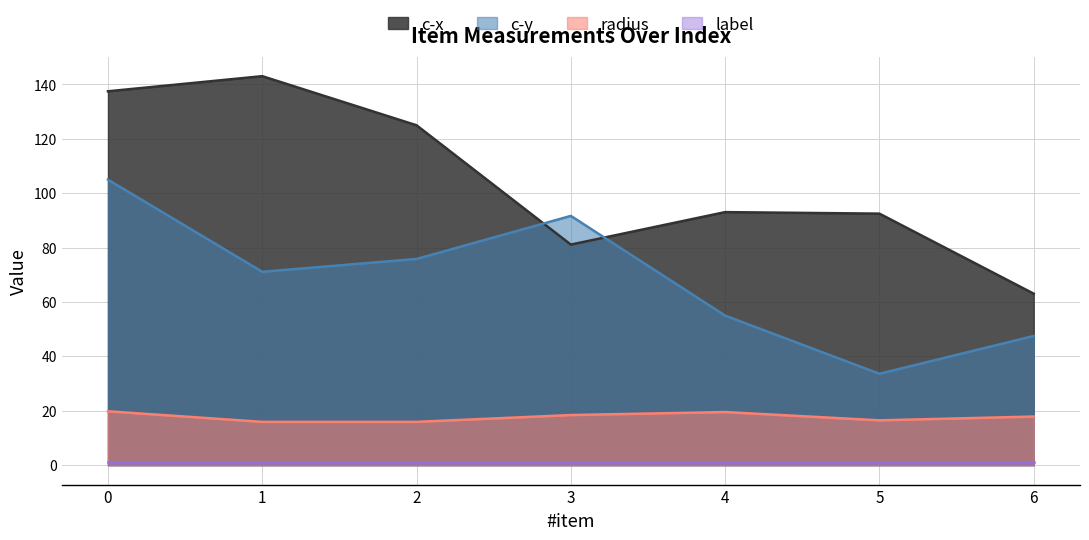

True or false: c-y and radius cross at least once.

False